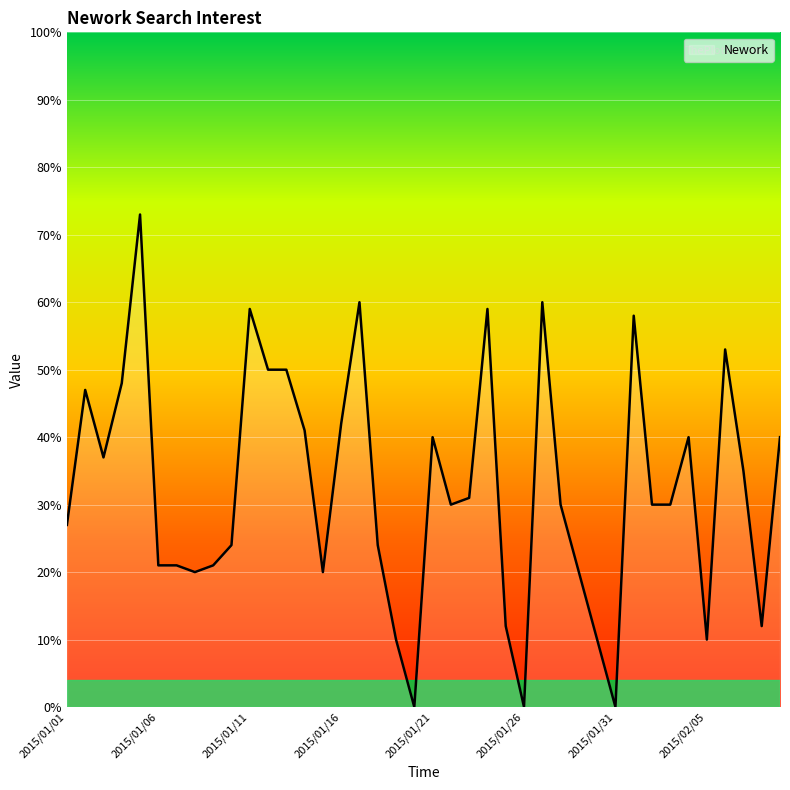

How many lines are shown in the chart?

1